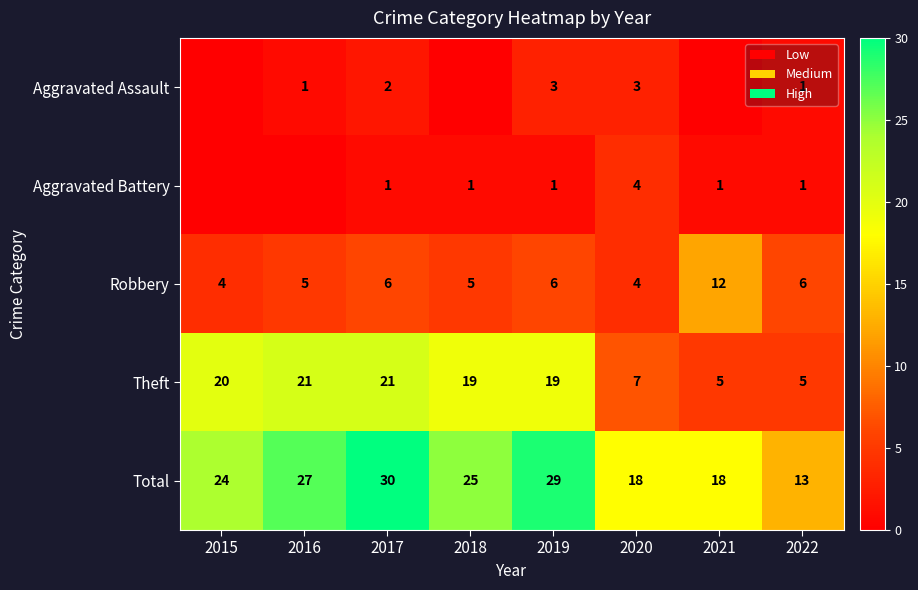

The Total series shows 37 at 2015. True or false?

False